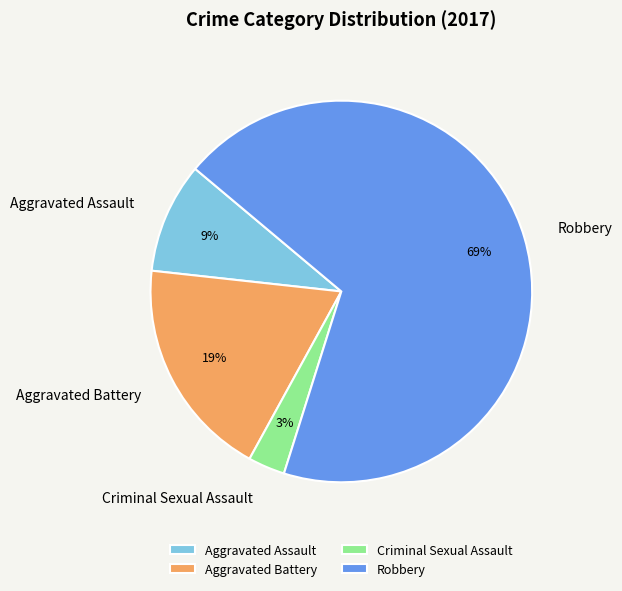

Is there any slice that represents more than half of the pie?

Yes